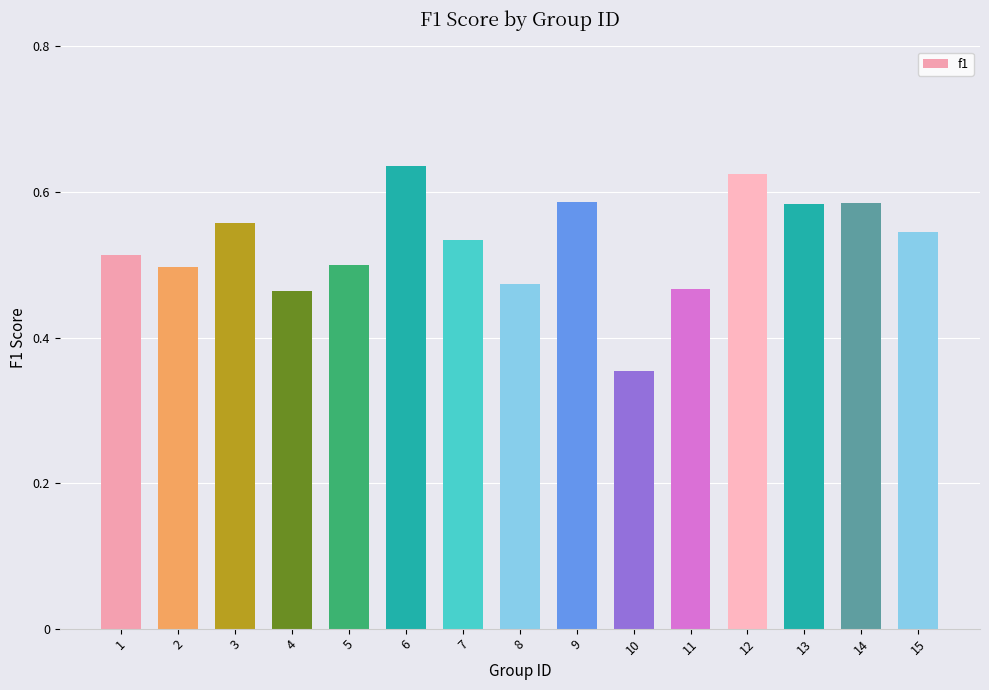

How many data points does each series have?

15